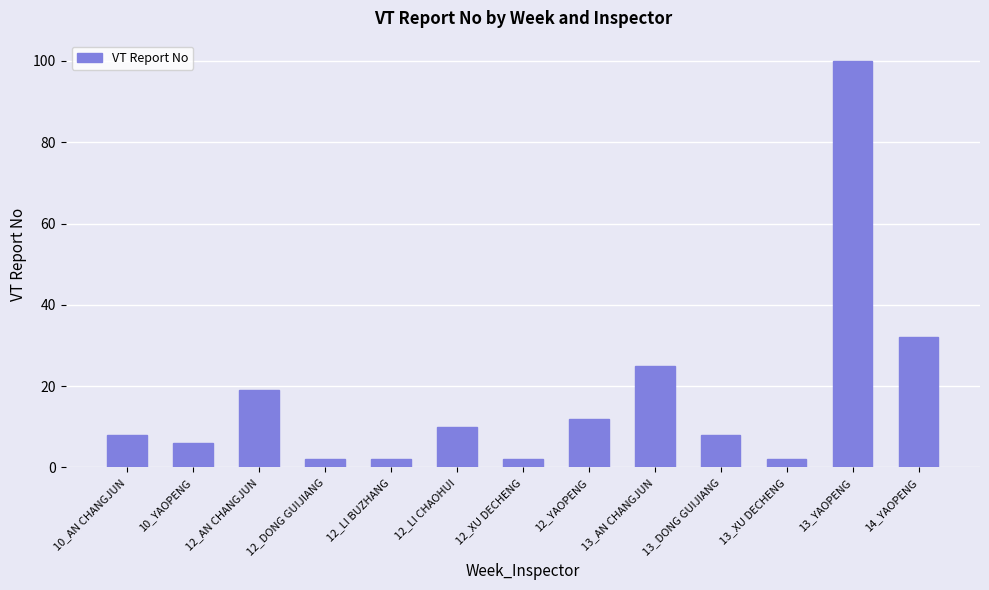

The value at 12_YAOPENG is 12. True or false?

True